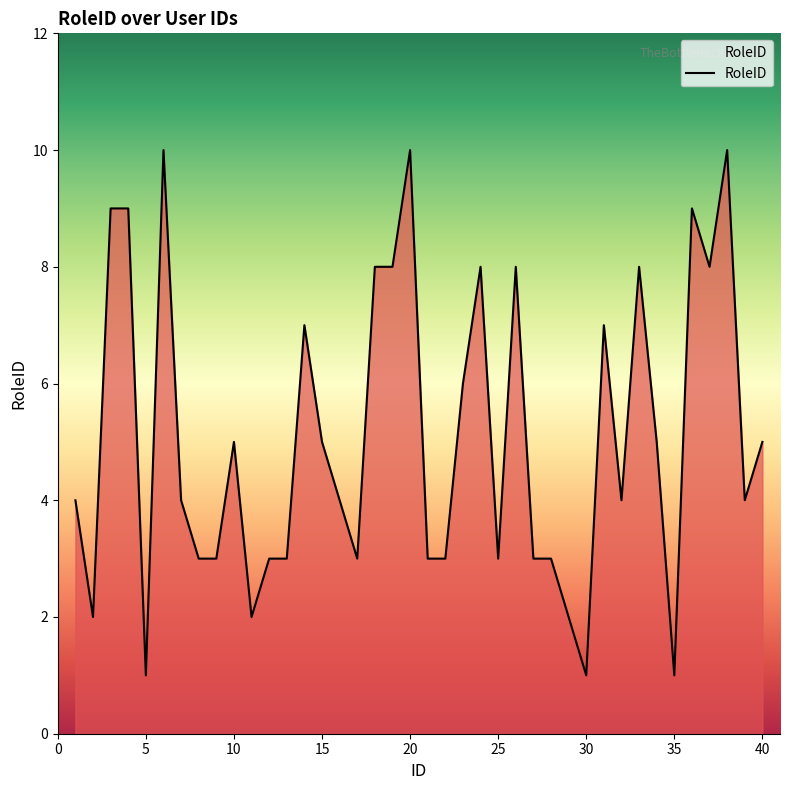

What is the difference between the maximum and minimum values?

9